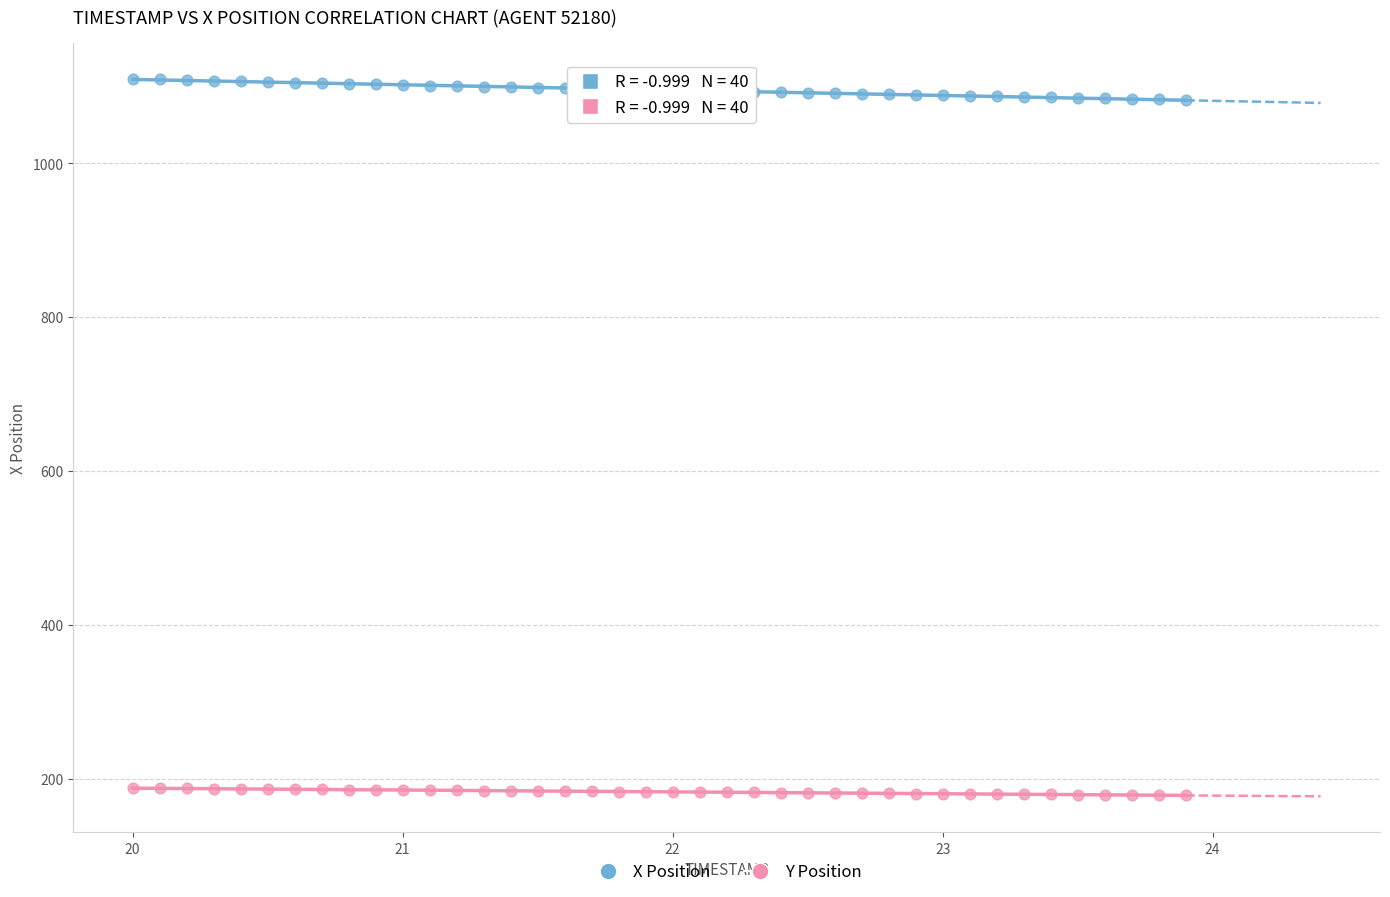

Which series has the widest spread of Y values?

X Position